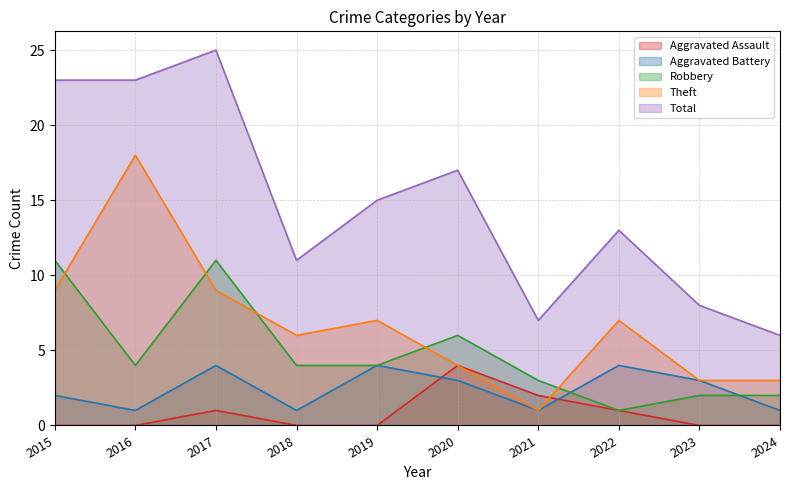

Where is Robbery nearest to the value 6?

2020